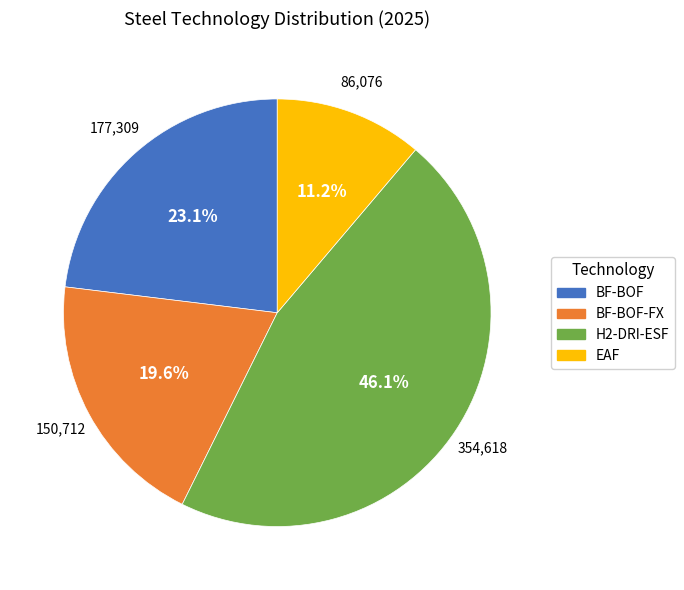

How many segments does this pie chart have?

4